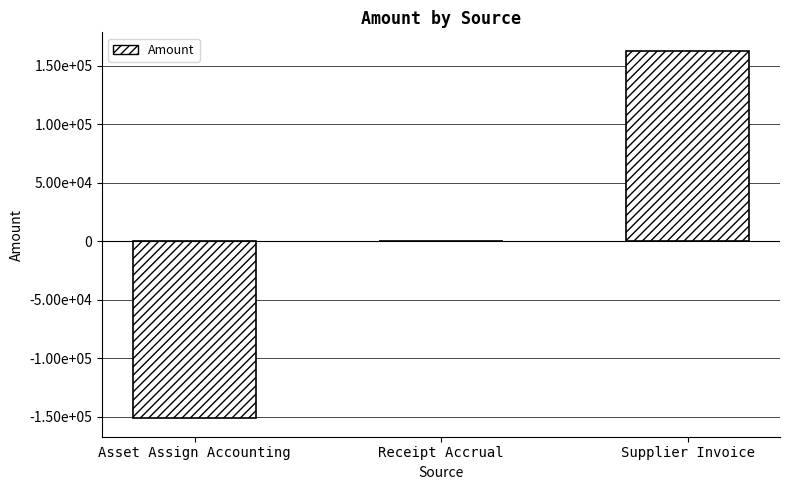

What is the greatest value displayed?

162747.7